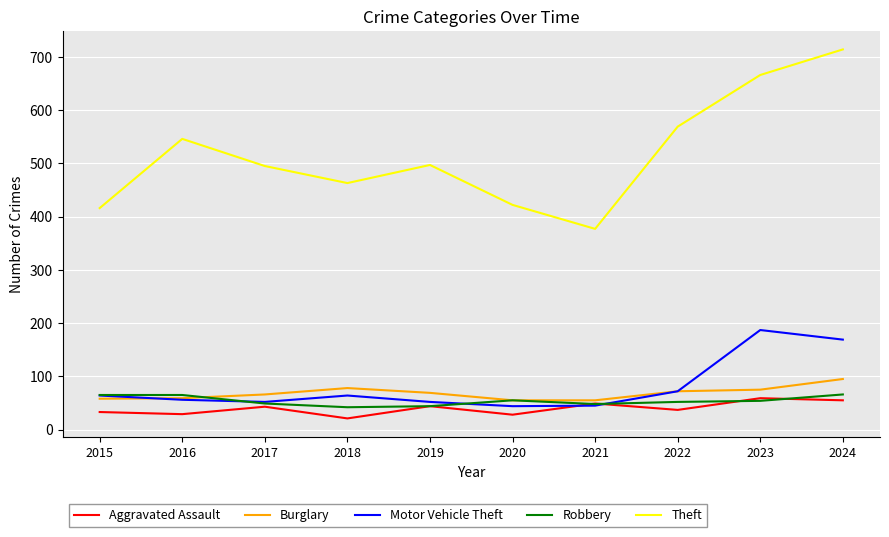

Which series has the largest range (max minus min)?

Theft